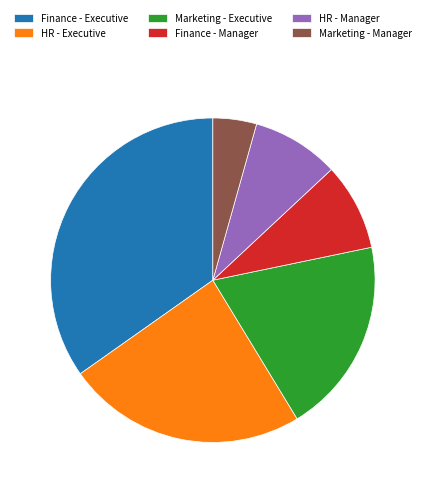

What is the ratio of the value at HR - Manager to the value at Marketing - Executive?

0.4